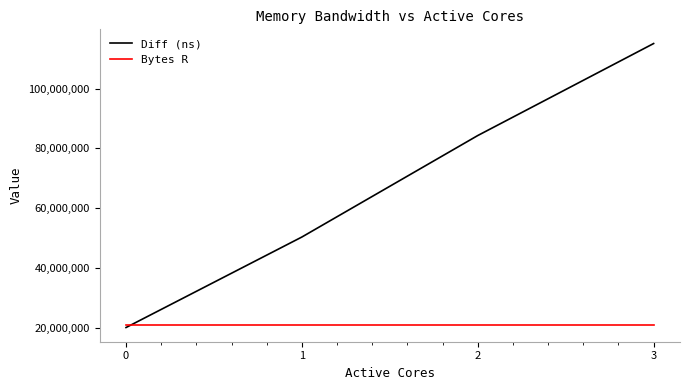

What is the difference between the maximum and minimum values in the Diff (ns) series?

94872739